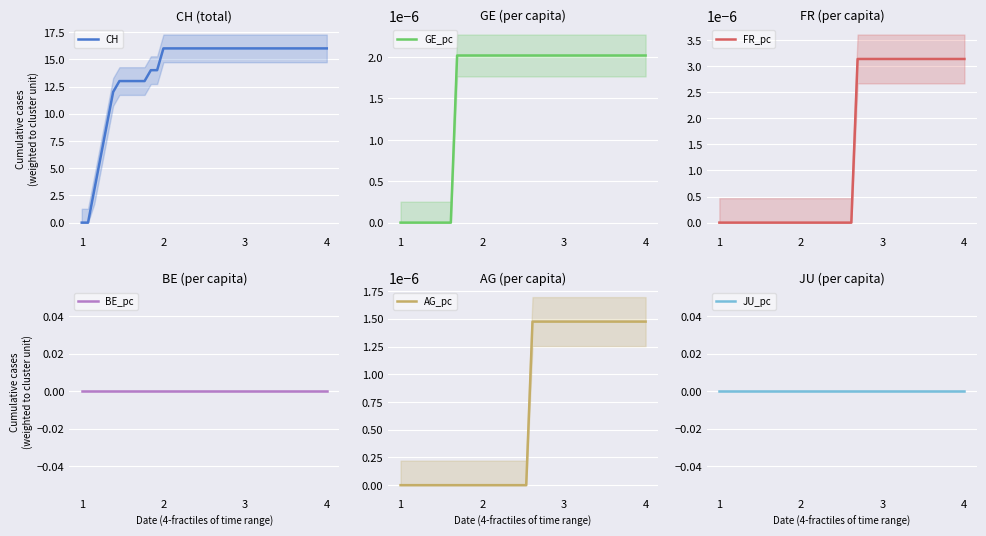

At which label is JU_pc closest to 0?

1